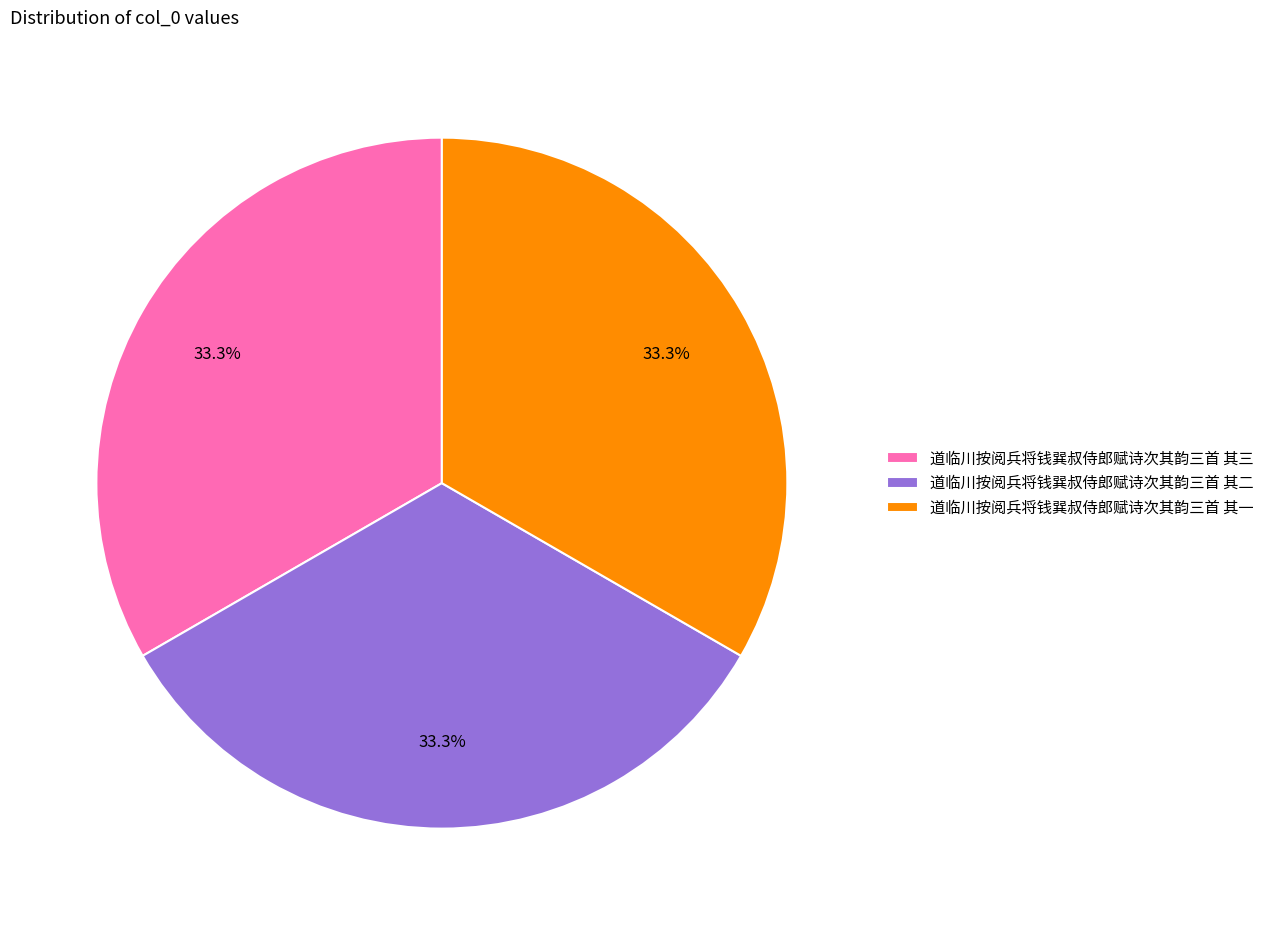

The 道临川按阅兵将钱巽叔侍郎赋诗次其韵三首 其一 slice represents 33% of the pie. True or false?

True